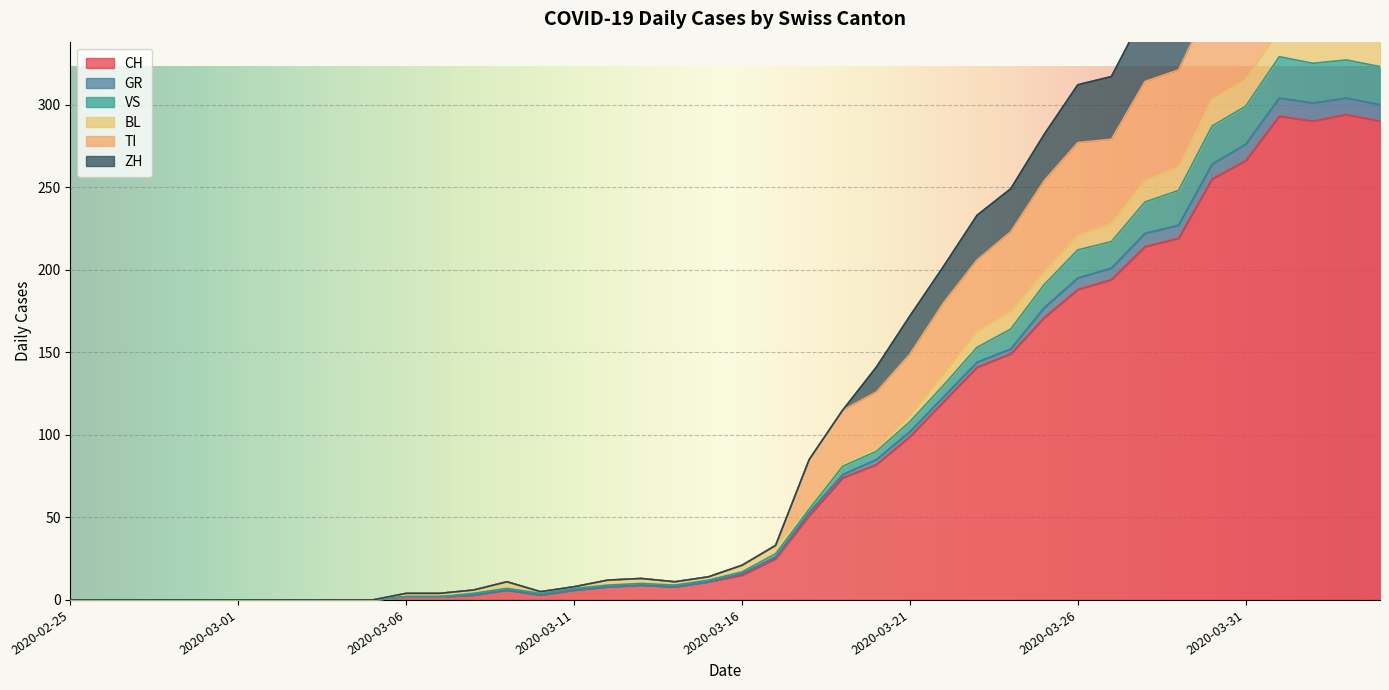

What is the highest value of the ZH series?

472